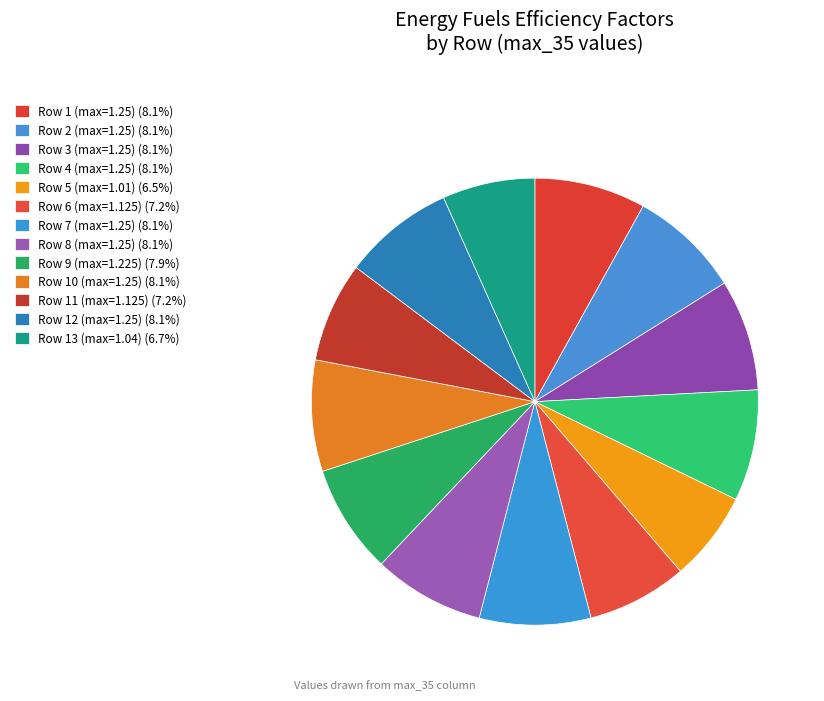

How many segments does this pie chart have?

13